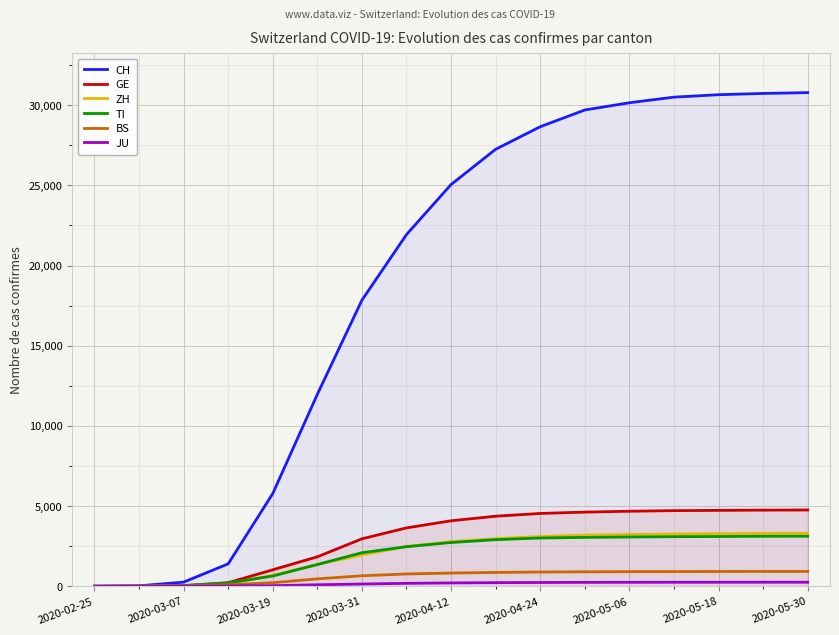

How many data points in ZH are less than 2780?

8